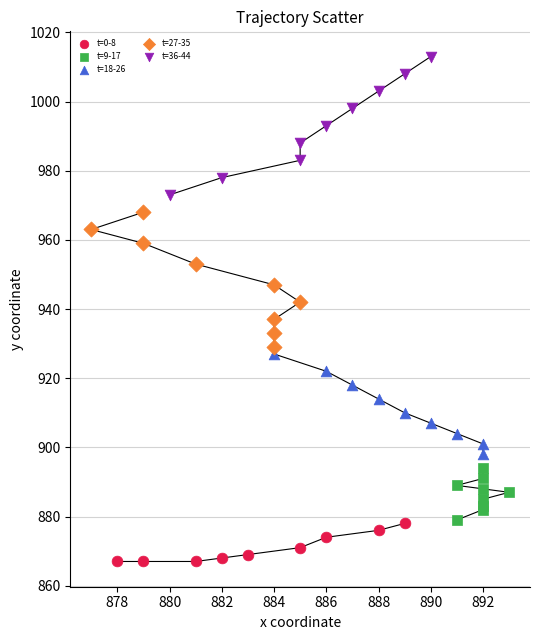

Which series contains the highest Y value?

t=36-44